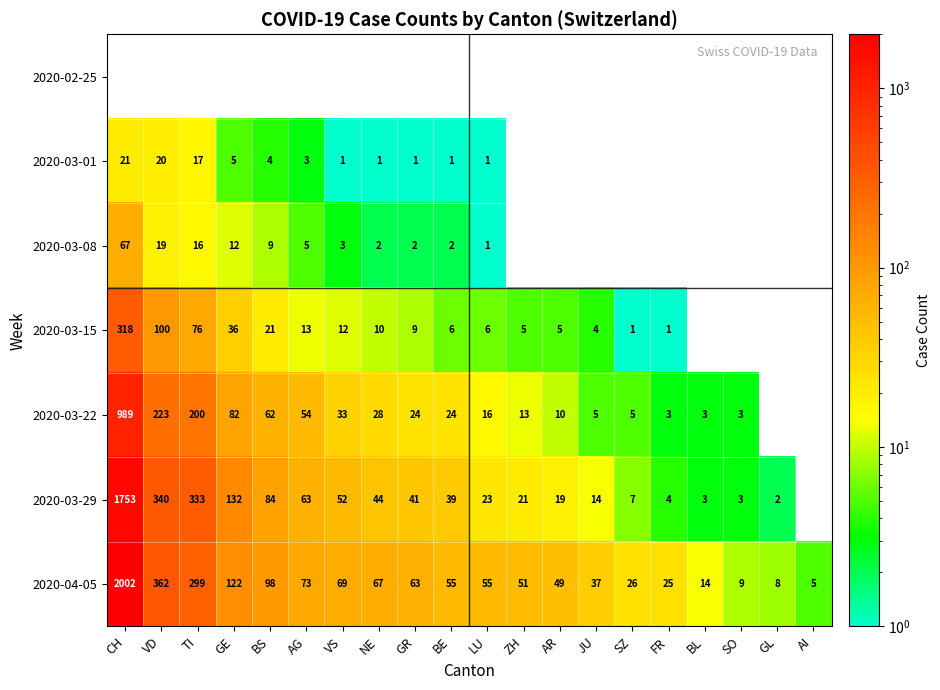

The 2020-03-01 series shows 20 at VD. True or false?

True